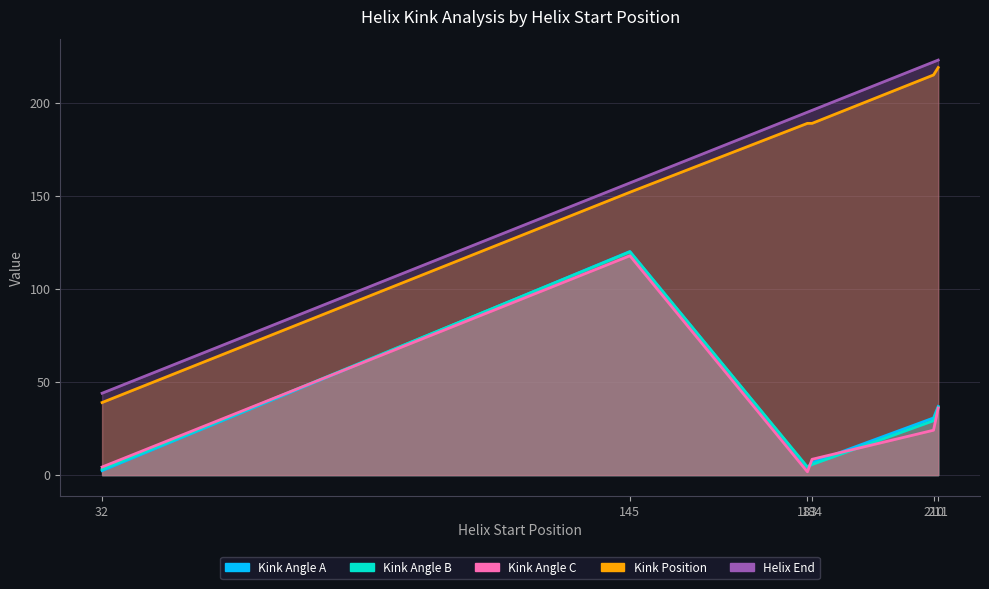

What is the minimum value shown in the chart?

1.8